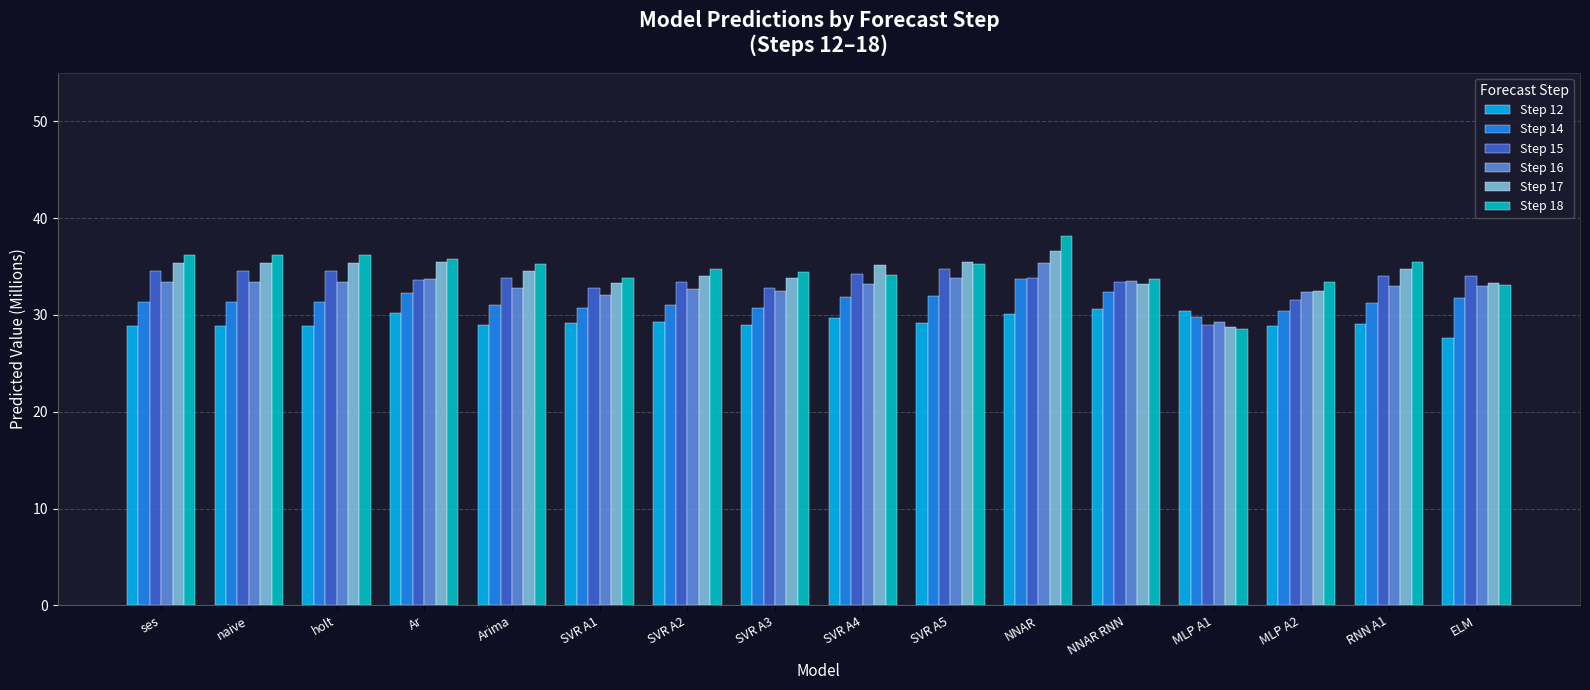

Count the number of categories in the chart.

16